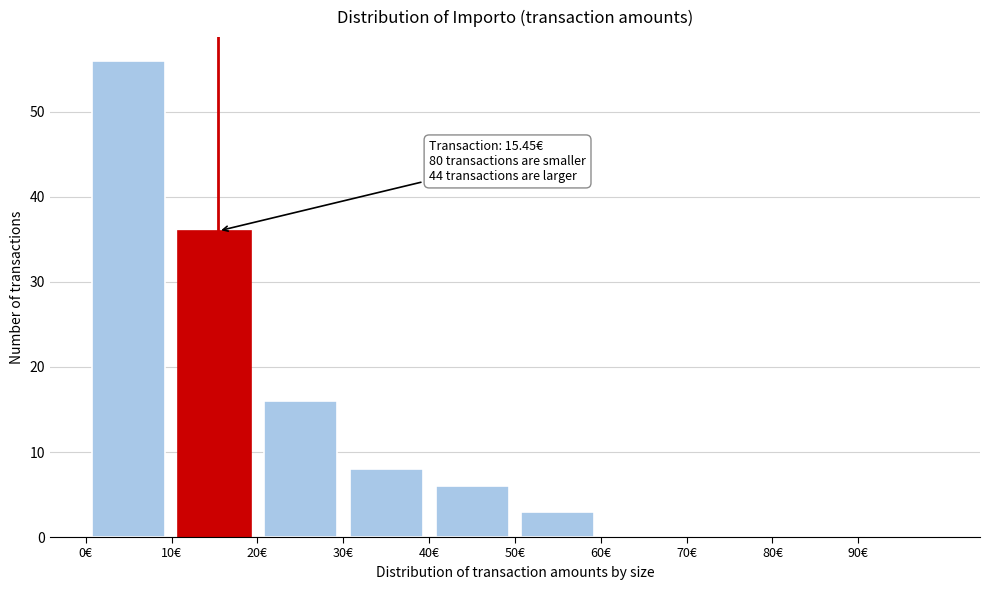

Which range on the x-axis has the tallest bar?

0 to 10